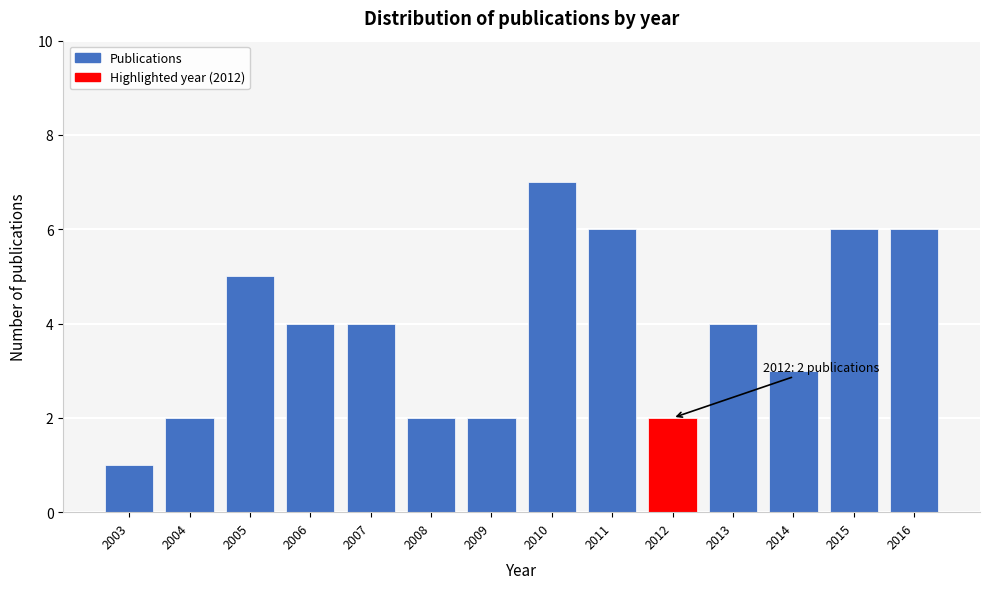

Reading left to right, what are all the values shown in this chart?

1	2	5	4	4	2	2	7	6	2	4	3	6	6